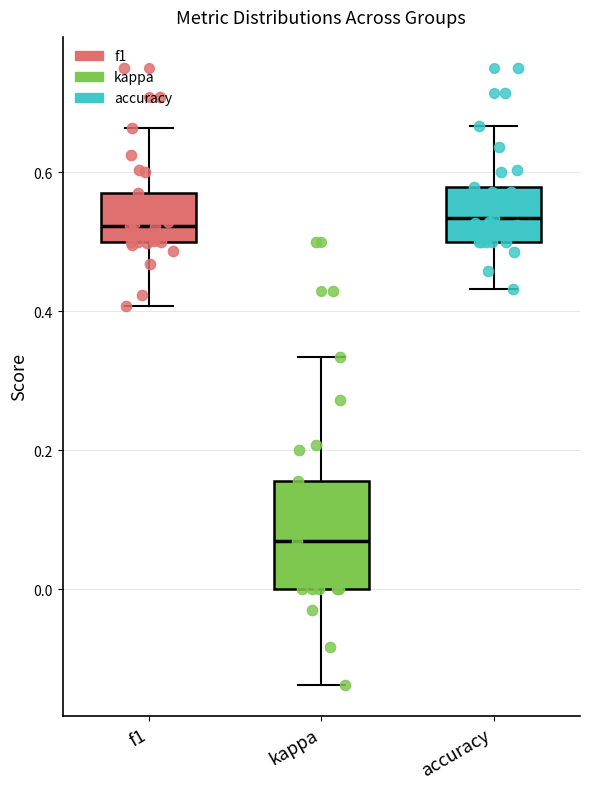

Reading left to right, transcribe this box plot: for each box, give where its median line is, the range the box spans, and where its two whiskers end, as read against the y-axis. The values are not printed on the chart, so give them approximately, as read against the axis.

f1: median 0.52, box 0.50 to 0.58, whiskers 0.40 to 0.66
kappa: median 0.06, box 0.00 to 0.16, whiskers -0.14 to 0.34
accuracy: median 0.54, box 0.50 to 0.58, whiskers 0.44 to 0.66